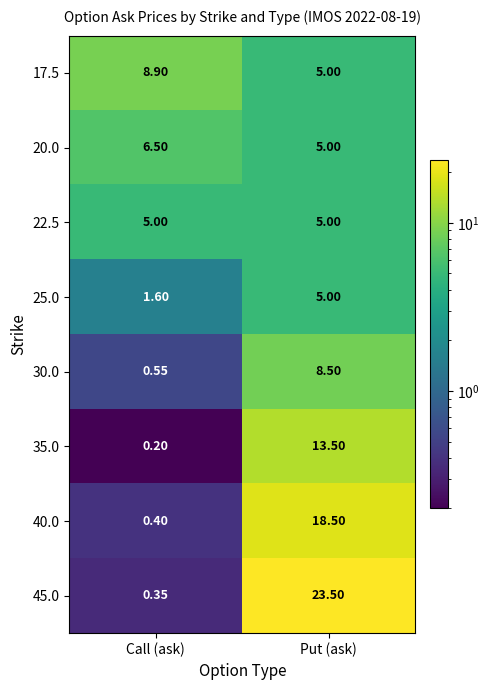

Where is 17.5 nearest to the value 6?

Put (ask)